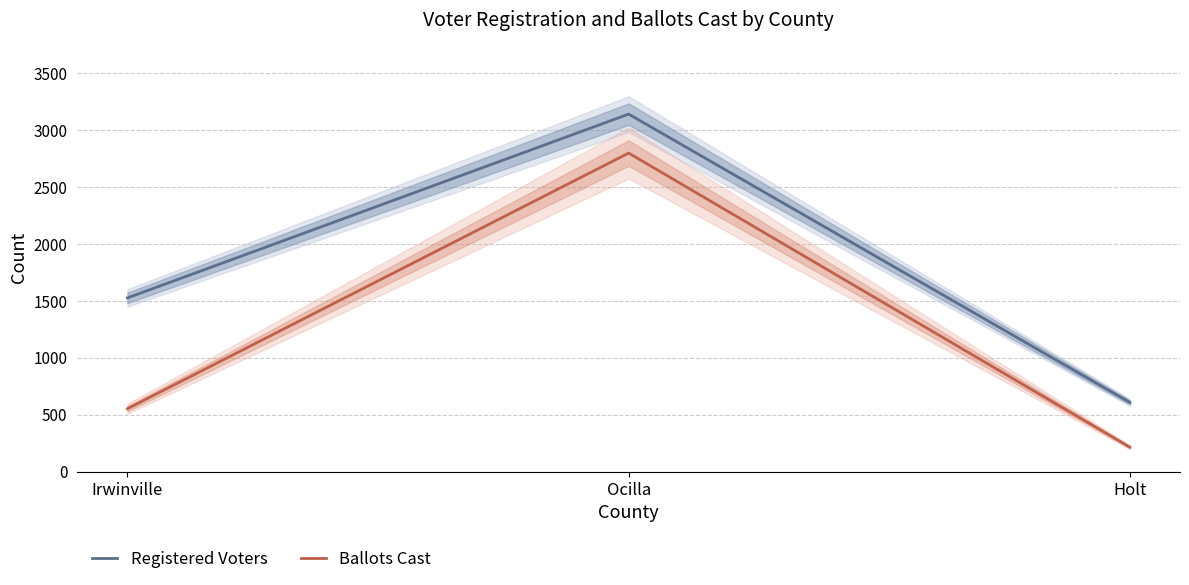

What is the sum of all Ballots Cast values?

3569